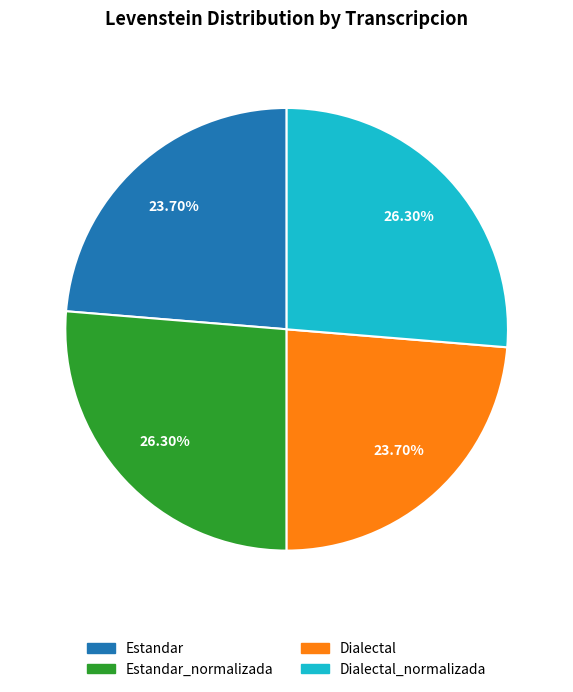

The Dialectal_normalizada slice represents 26% of the pie. True or false?

True